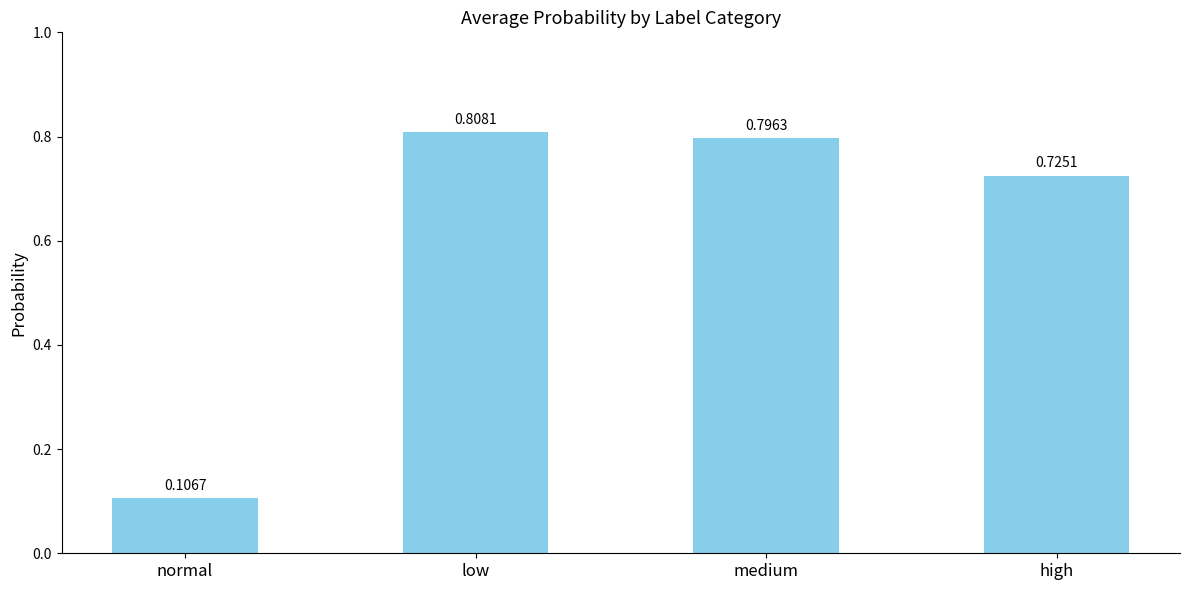

At which category does the chart reach its minimum across all series?

normal